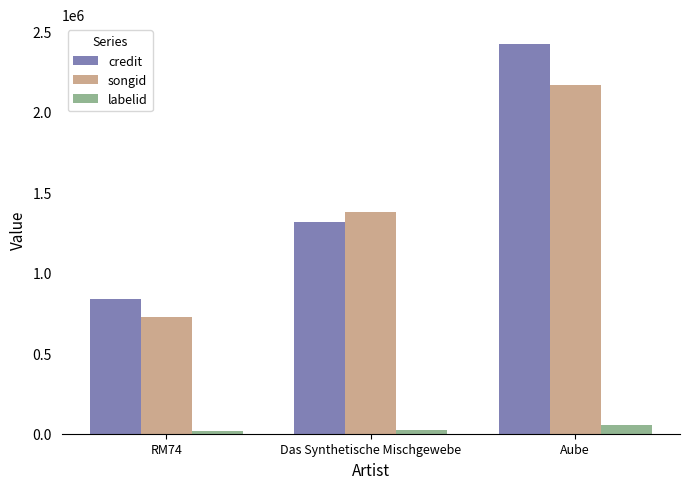

Which series has the largest total across all categories?

credit